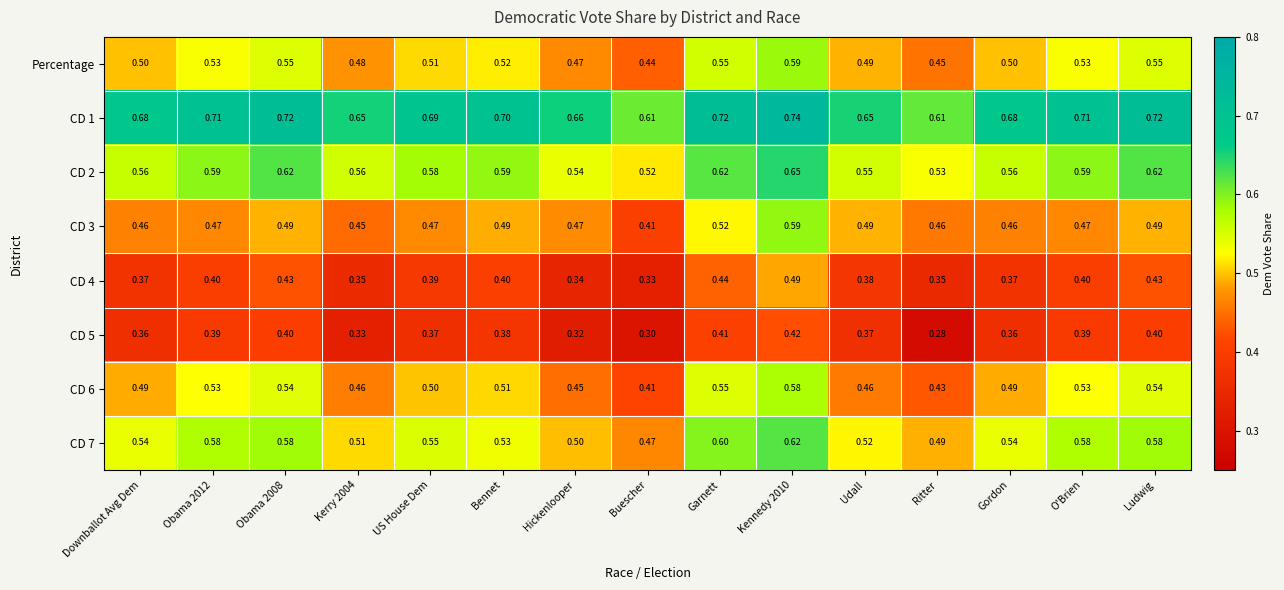

Which label corresponds to the smallest value in the chart?

Ritter